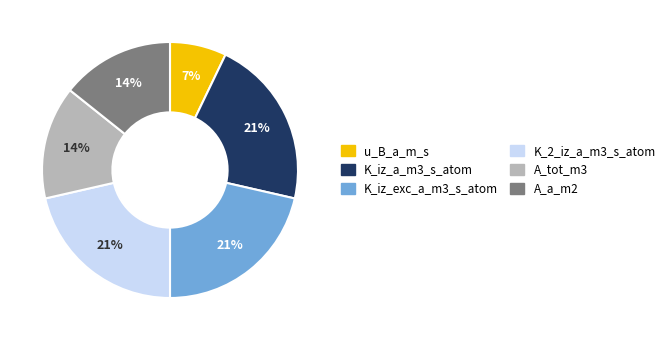

Which category has the smallest portion of the pie?

u_B_a_m_s